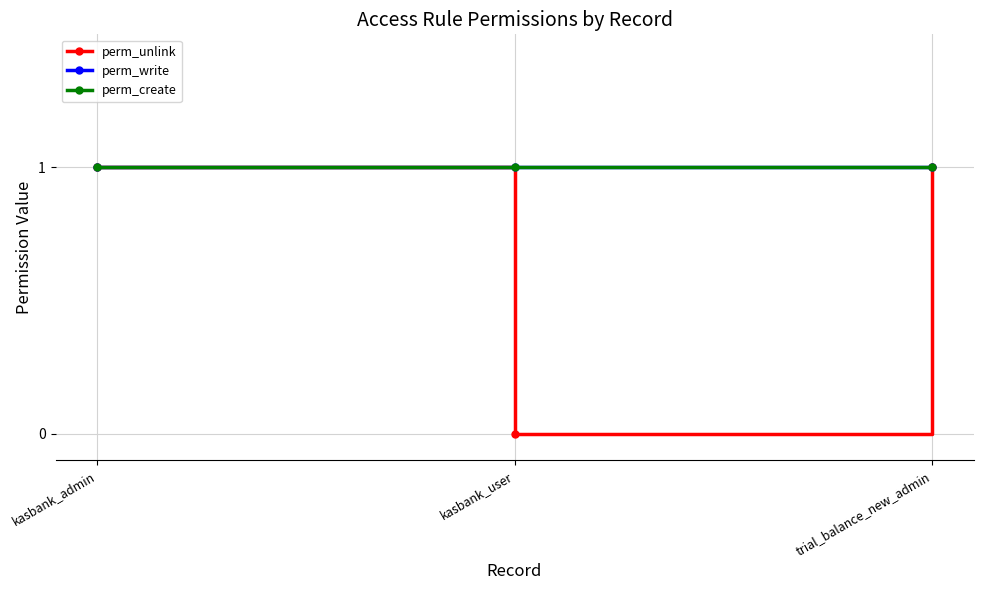

Does the chart have visible grid lines?

Yes